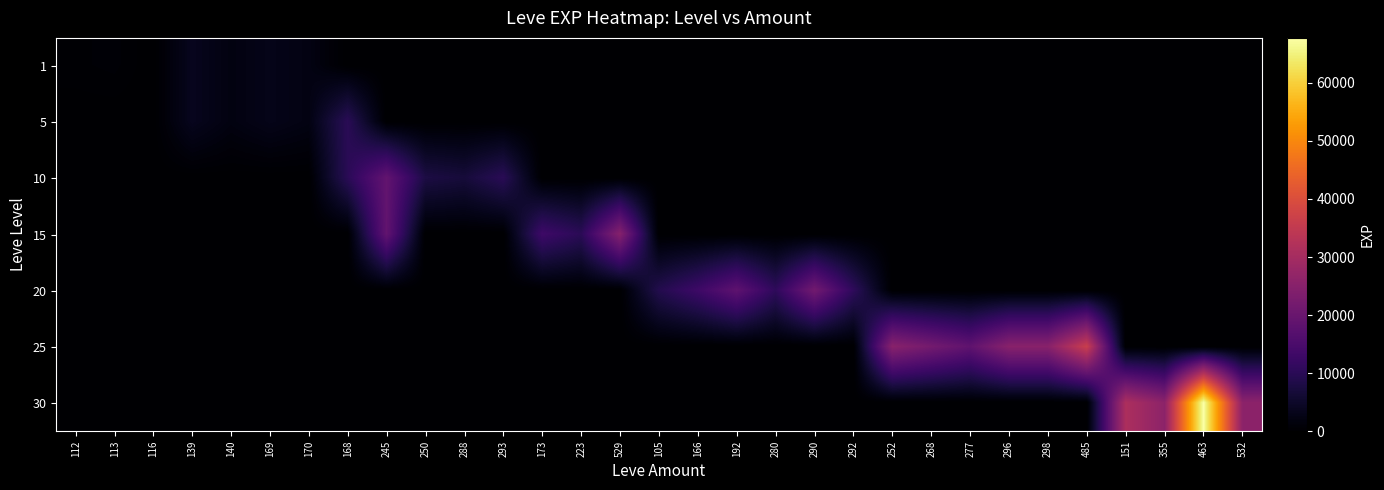

Reading right to left, what are all the values shown in this chart?

1: 532=0	463=0	355=0	151=0	485=0	298=0	296=0	277=0	268=0	252=0	292=0	290=0	280=0	192=0	166=0	105=0	529=0	223=0	173=0	293=0	288=0	250=0	245=0	168=0	170=2230	169=3040	140=1980	139=3600	116=1	113=630	112=450
5: 532=0	463=0	355=0	151=0	485=0	298=0	296=0	277=0	268=0	252=0	292=0	290=0	280=0	192=0	166=0	105=0	529=0	223=0	173=0	293=0	288=0	250=0	245=0	168=9990	170=2230	169=3040	140=1980	139=3600	116=0	113=0	112=0
10: 532=0	463=0	355=0	151=0	485=0	298=0	296=0	277=0	268=0	252=0	292=0	290=0	280=0	192=0	166=0	105=0	529=0	223=0	173=0	293=9990	288=6880	250=7880	245=18910	168=9990	170=0	169=0	140=0	139=0	116=0	113=0	112=0
15: 532=0	463=0	355=0	151=0	485=0	298=0	296=0	277=0	268=0	252=0	292=0	290=0	280=0	192=0	166=0	105=0	529=24790	223=10100	173=13040	293=0	288=0	250=0	245=18910	168=0	170=0	169=0	140=0	139=0	116=0	113=0	112=0
20: 532=0	463=0	355=0	151=0	485=0	298=0	296=0	277=0	268=0	252=0	292=10710	290=21600	280=10710	192=18290	166=12960	105=8990	529=0	223=0	173=0	293=0	288=0	250=0	245=0	168=0	170=0	169=0	140=0	139=0	116=0	113=0	112=0
25: 532=0	463=0	355=0	151=0	485=36390	298=25250	296=25250	277=18490	268=21830	252=25250	292=0	290=0	280=0	192=0	166=0	105=0	529=0	223=0	173=0	293=0	288=0	250=0	245=0	168=0	170=0	169=0	140=0	139=0	116=0	113=0	112=0
30: 532=25900	463=67730	355=25900	151=31330	485=0	298=0	296=0	277=0	268=0	252=0	292=0	290=0	280=0	192=0	166=0	105=0	529=0	223=0	173=0	293=0	288=0	250=0	245=0	168=0	170=0	169=0	140=0	139=0	116=0	113=0	112=0